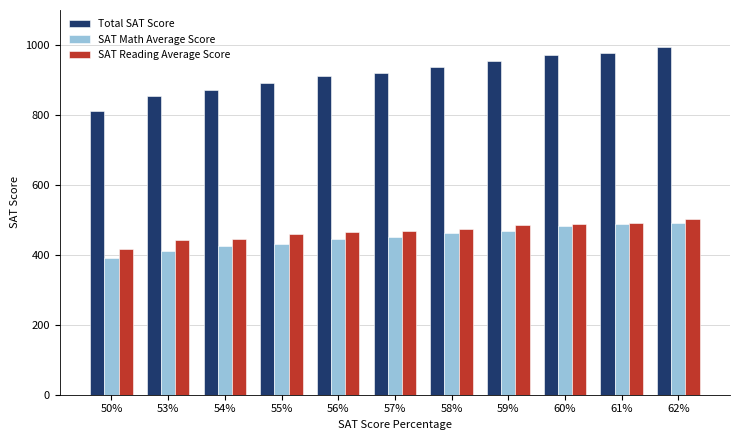

What is the difference between the highest and lowest values at 62%?

503.4